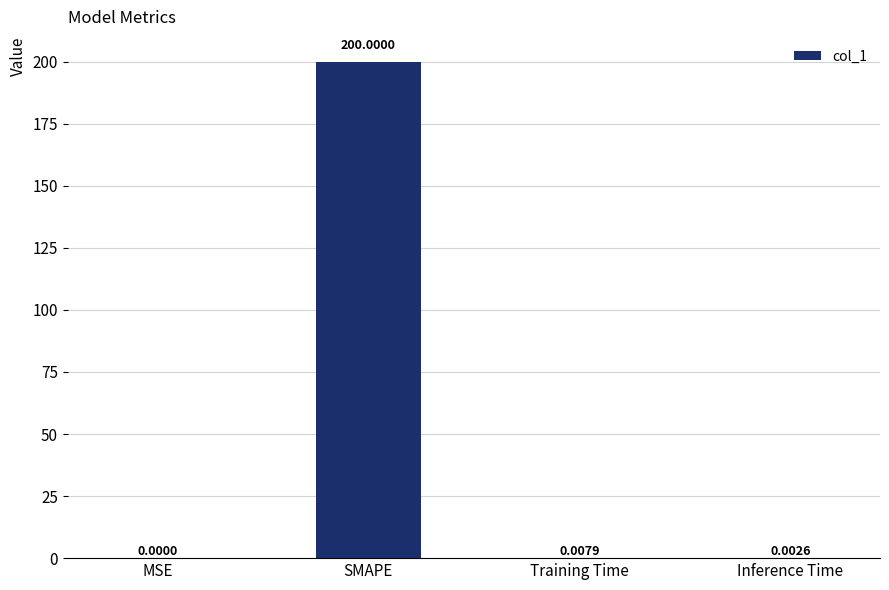

What is the average value?

50.0